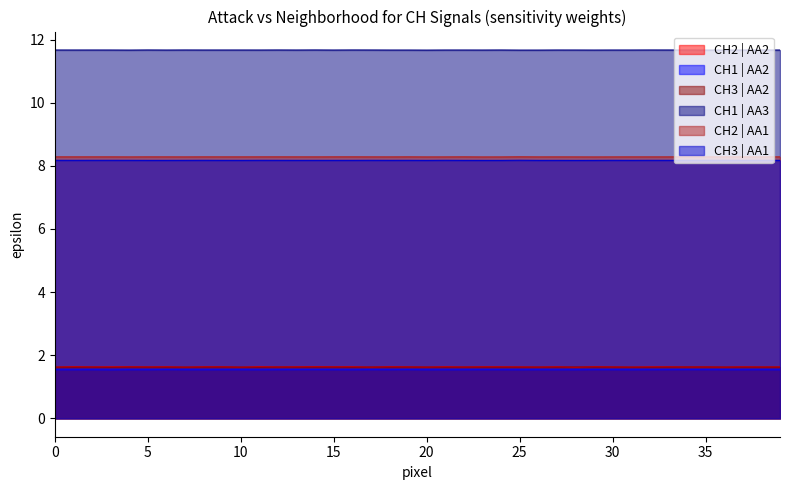

What is the sum of all CH2 | AA1 values?

331.4